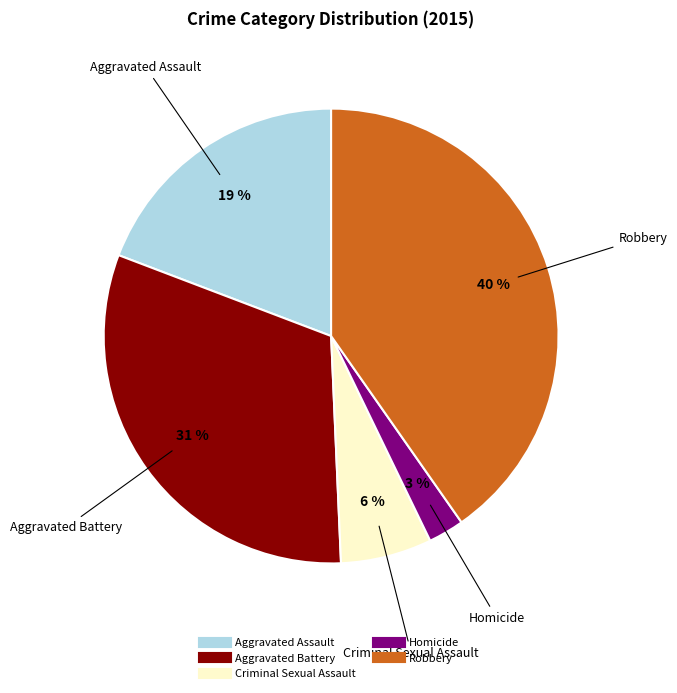

How many slices are in this pie chart?

5